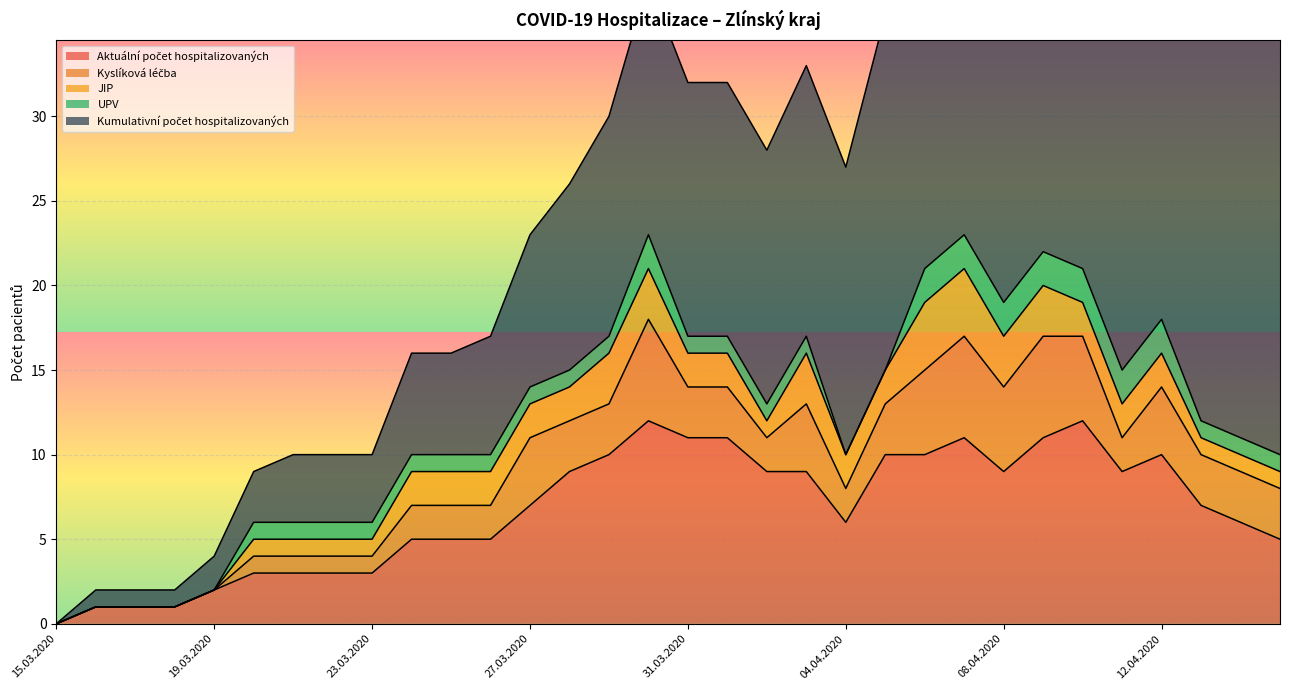

The Aktuální počet hospitalizovaných series shows 17 at 01.04.2020. True or false?

False